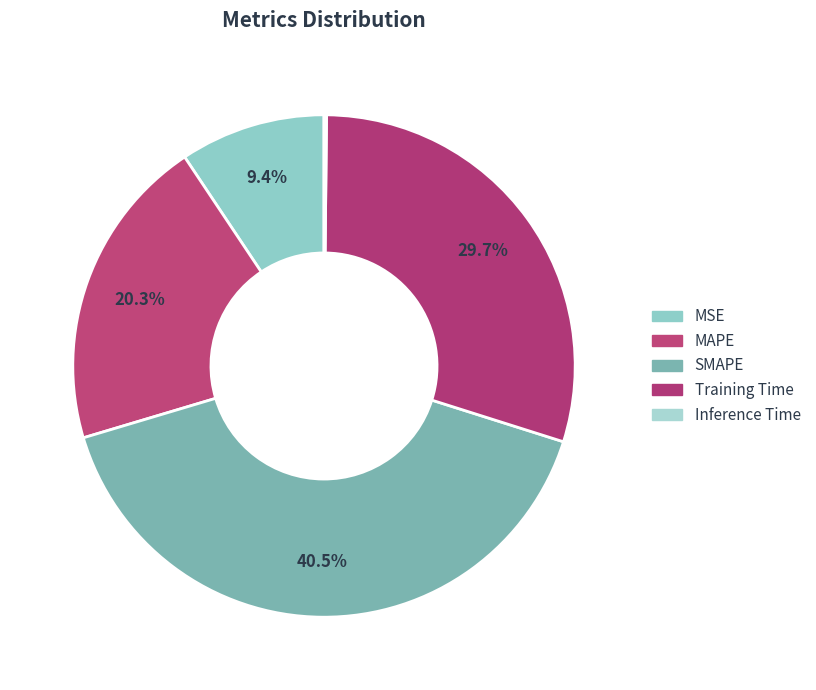

Rank the categories by value from highest to lowest.

SMAPE, Training Time, MAPE, MSE, Inference Time